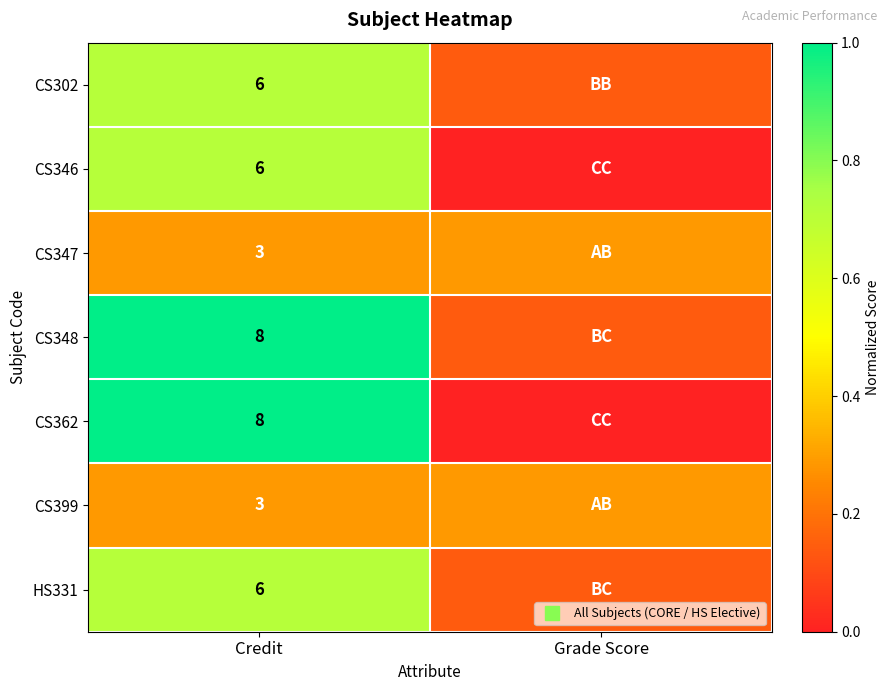

Read the CS302 value at Grade Score.

0.1